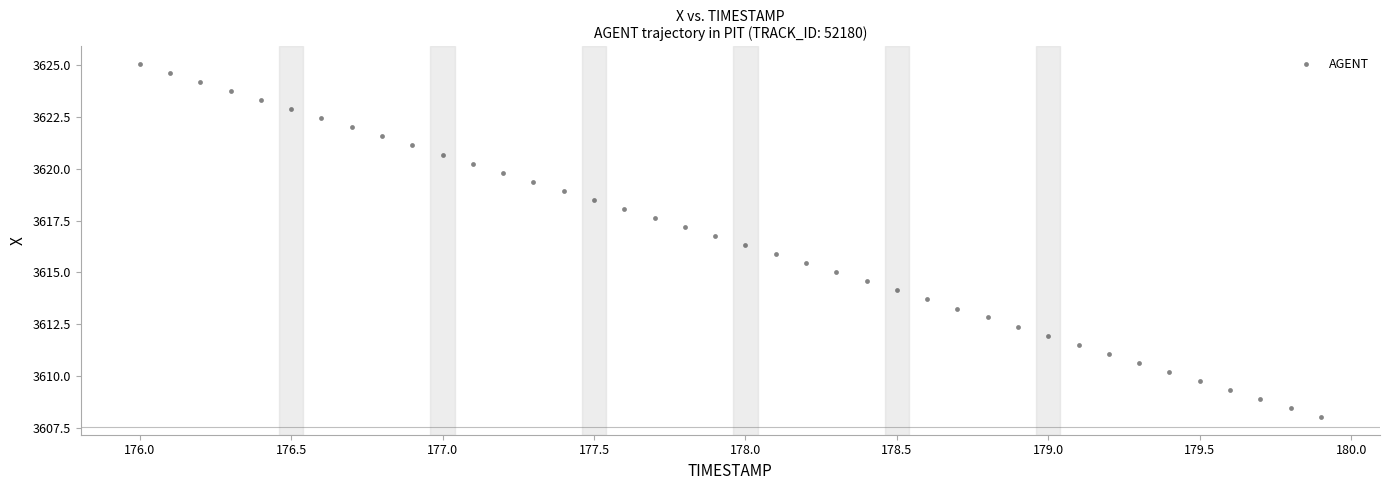

What is the range of Y values (max minus min)?

17.0